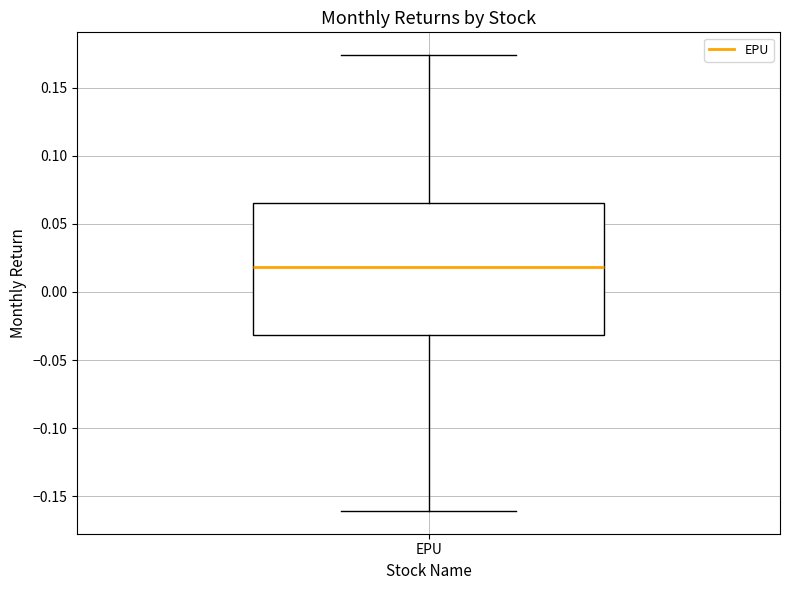

Where is the upper edge of the box for EPU on the y-axis? The values are not printed on the chart, so give them approximately, as read against the axis.

0.065